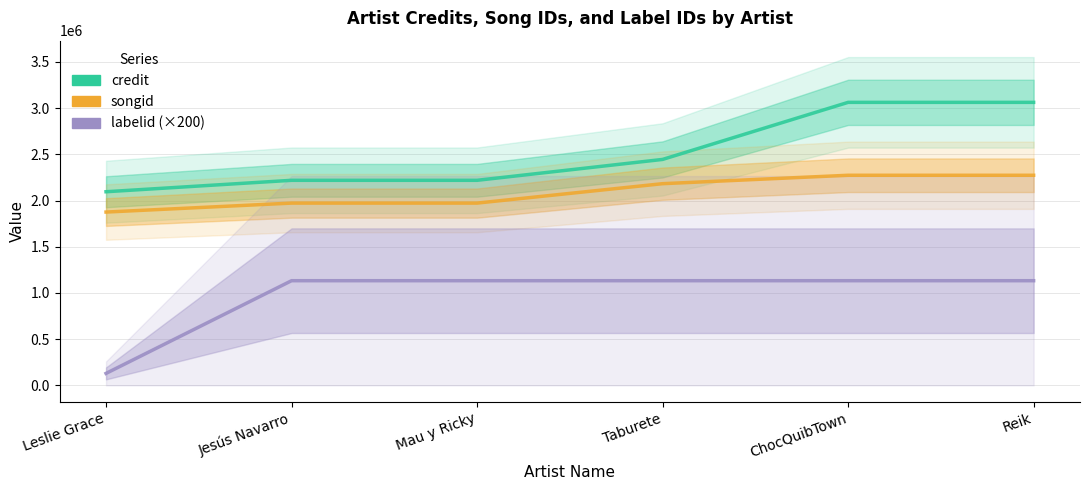

Which category has the highest value in the credit series?

ChocQuibTown